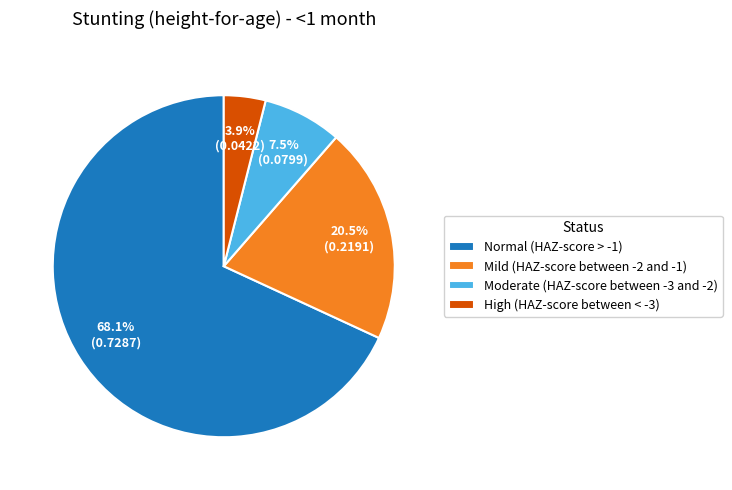

Does any single category account for the majority?

Yes